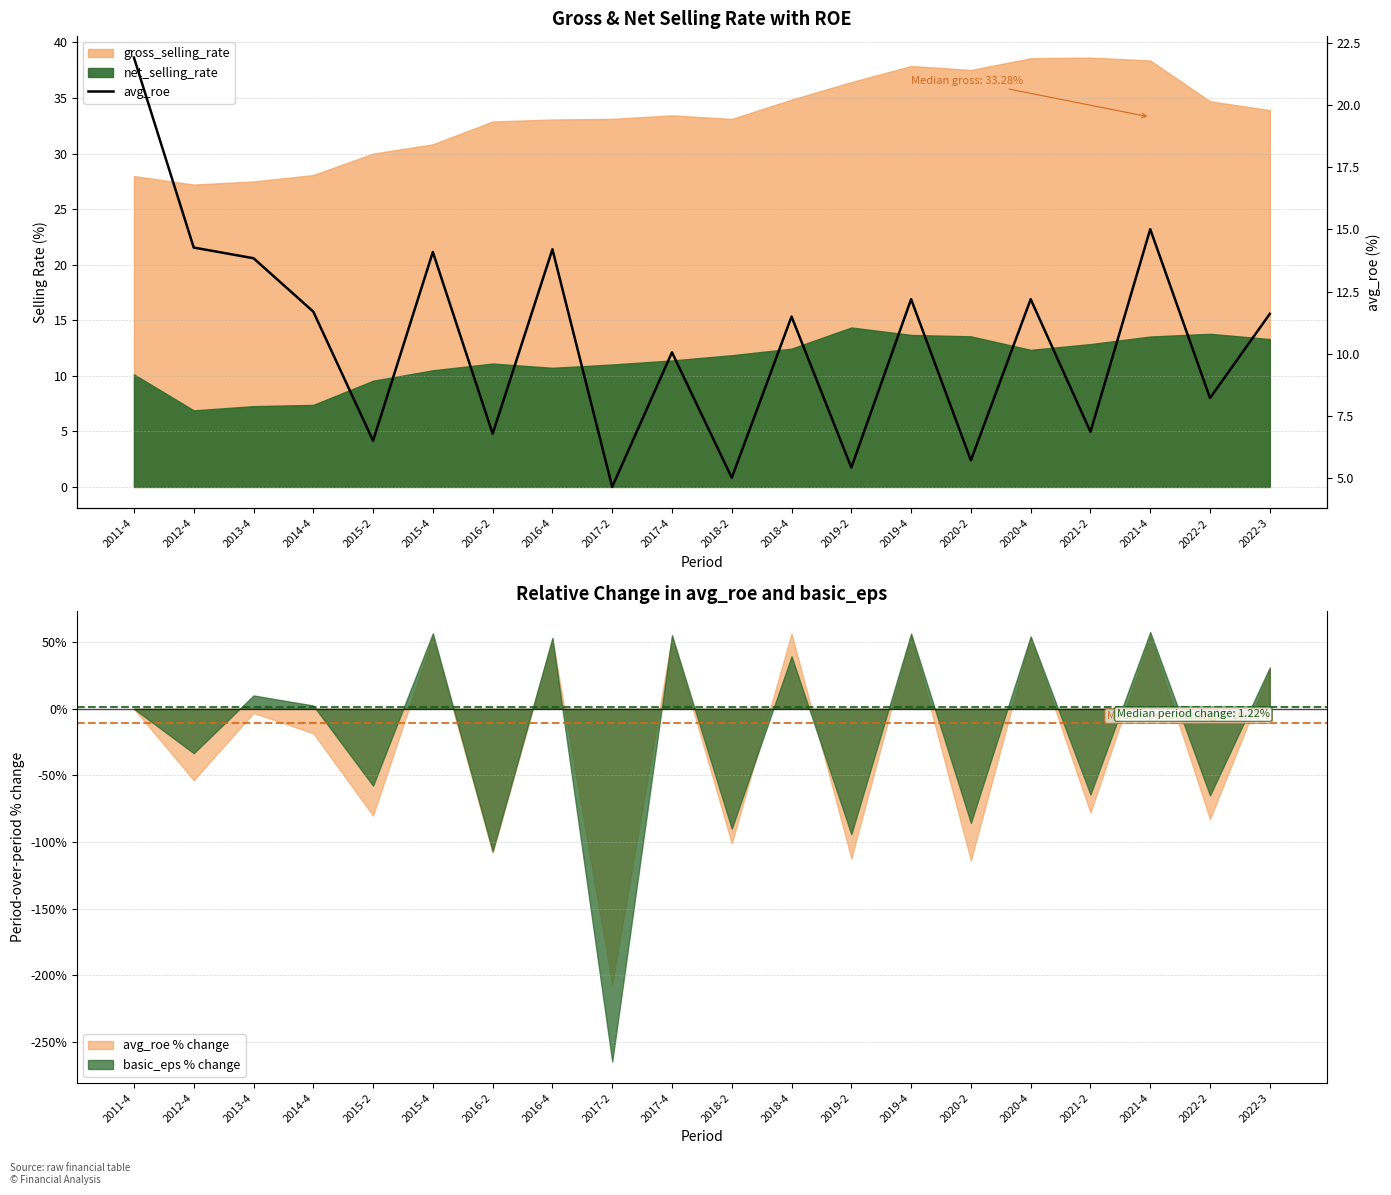

What is the lowest value of the basic_eps % change series?

-264.7